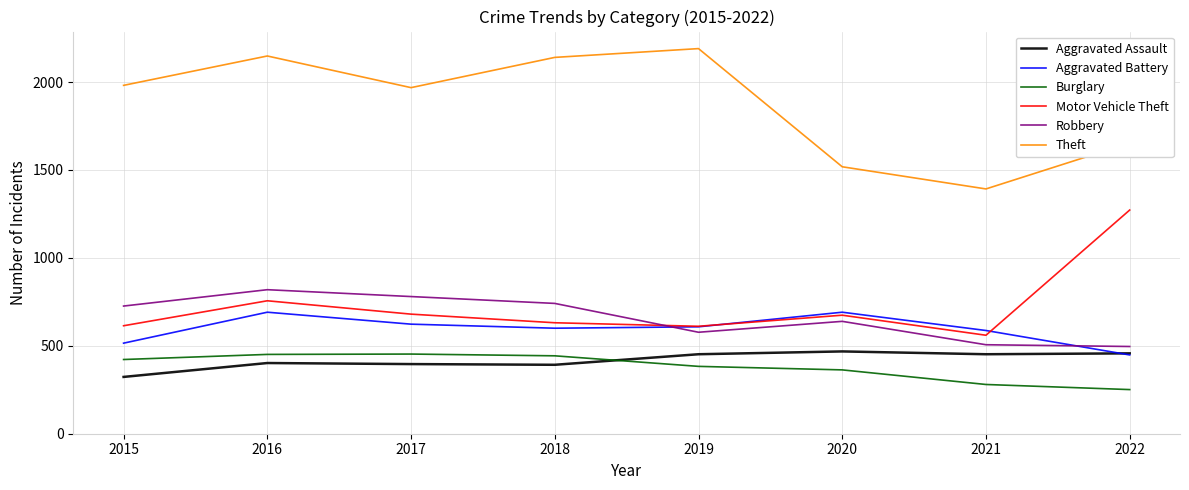

Is the value of Motor Vehicle Theft at 2018 greater than the value of Robbery at 2021?

Yes